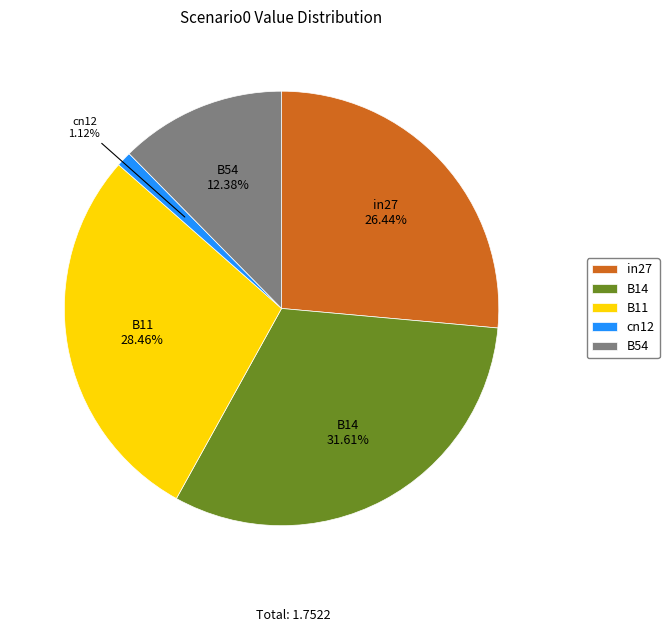

What percentage is the B11 slice, to the nearest percent?

28%